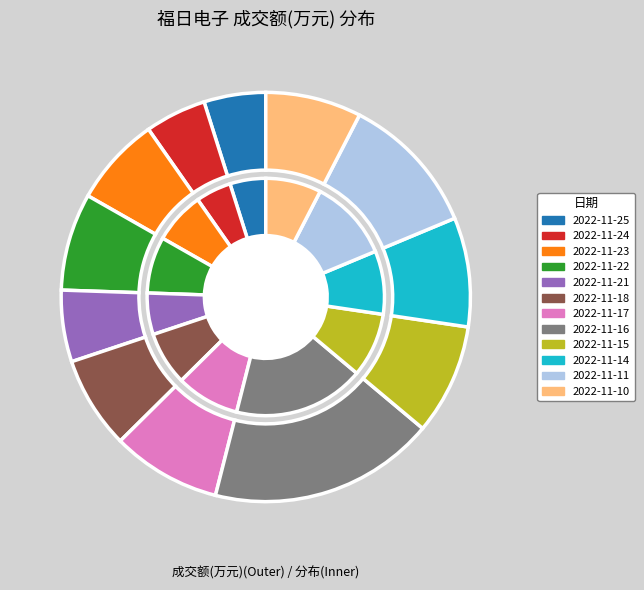

Is it true that 2022-11-24 is 17% of the pie?

False